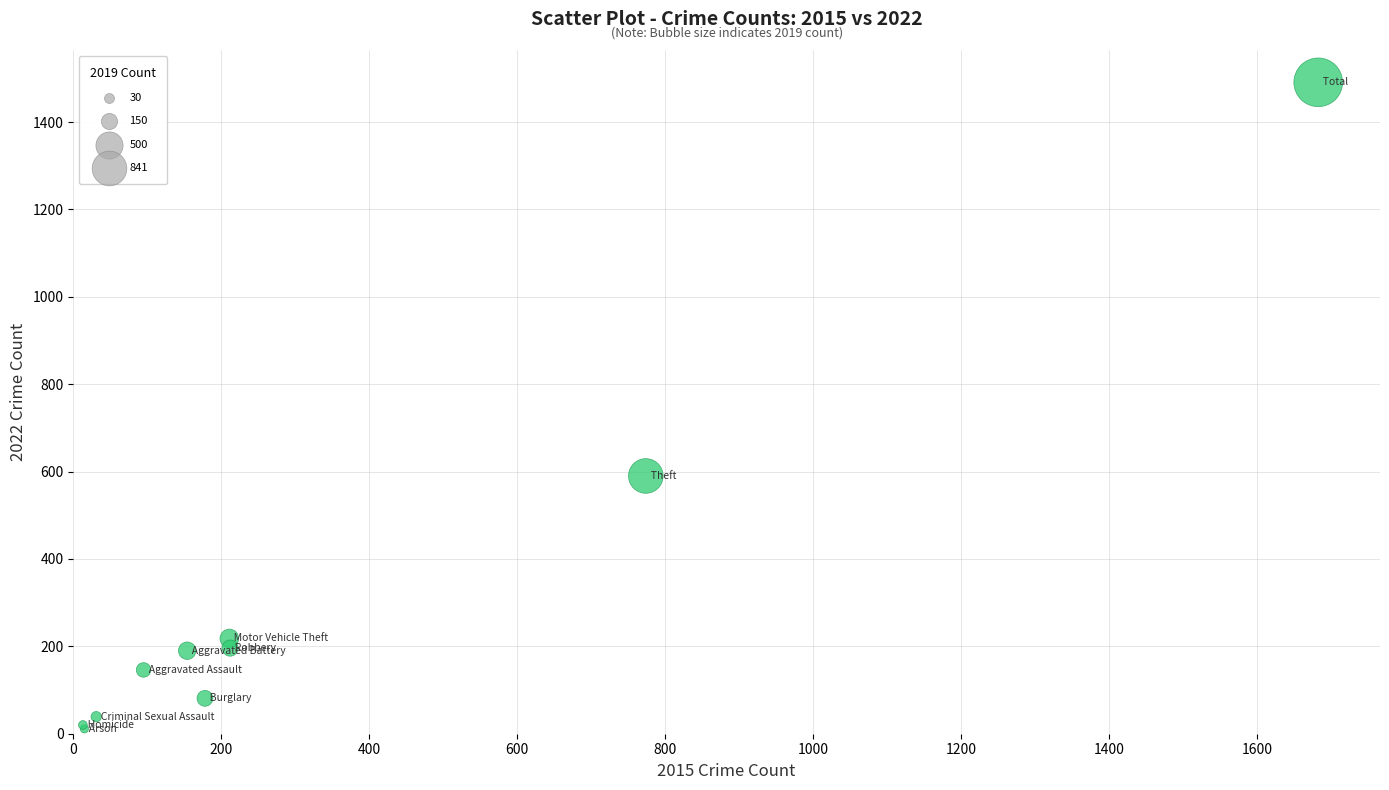

What Y value in the scatter plot is closest to 751?

590